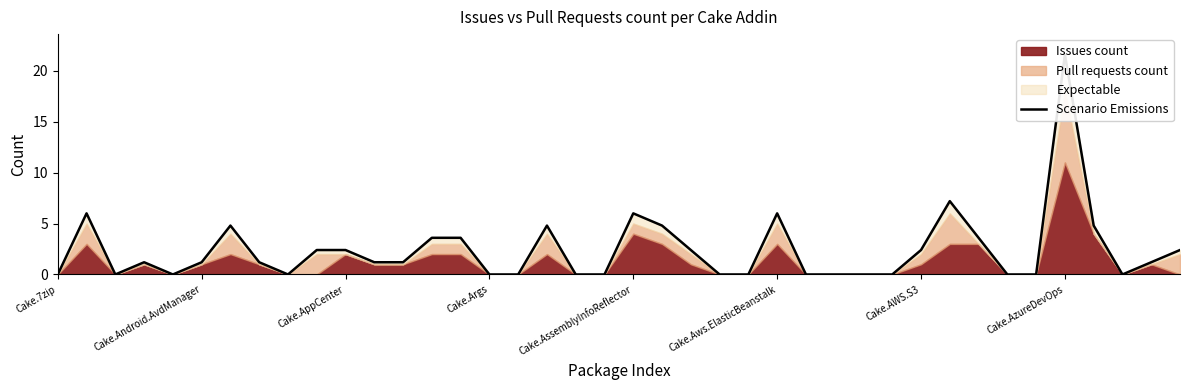

Which category has the lowest value across all series?

Cake.7zip